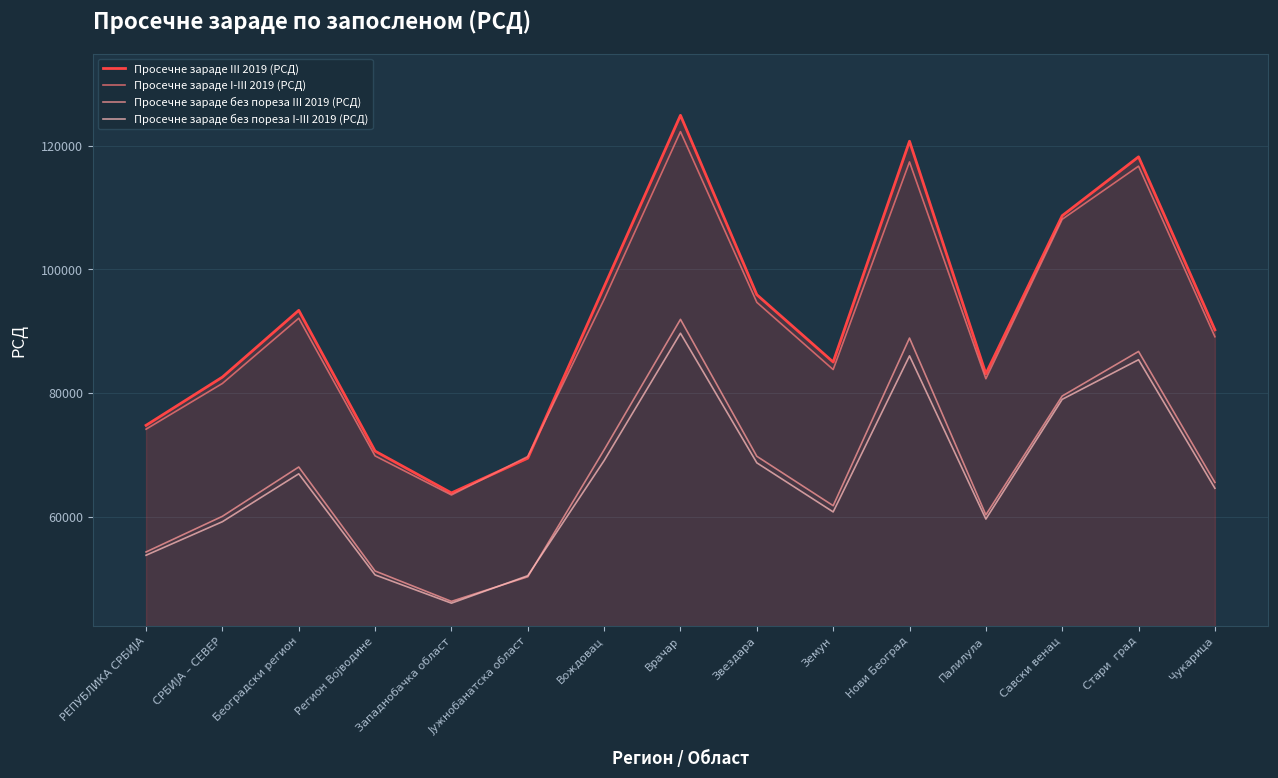

Between СРБИЈА – СЕВЕР and Западнобачка област, which series saw the biggest shift?

Просечне зараде III 2019 (РСД)